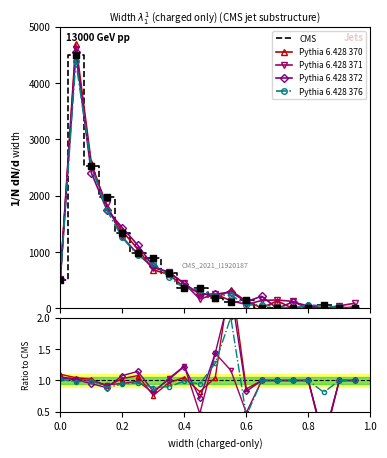

At how many categories does at least one series exceed 3987?

1